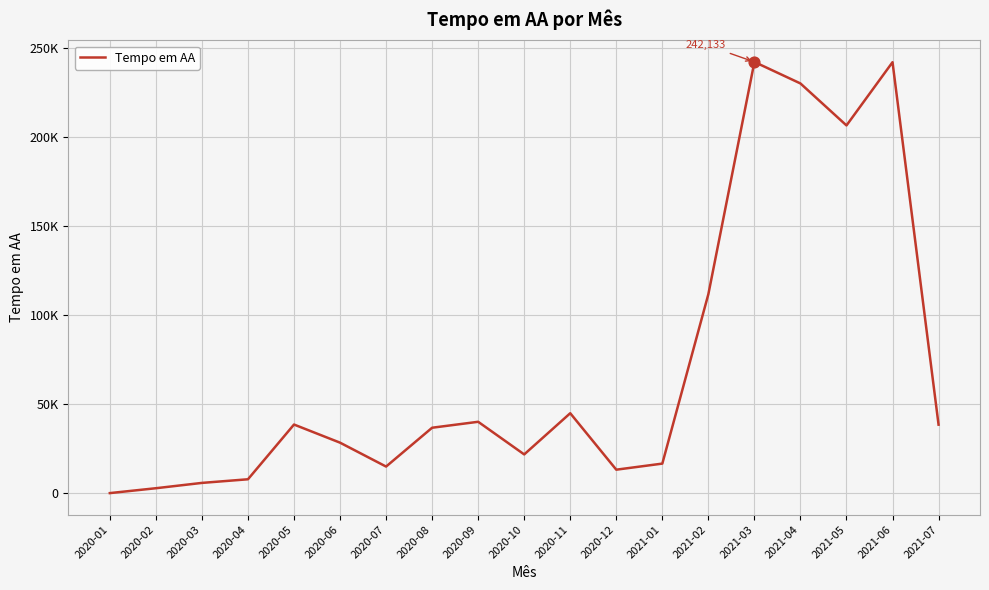

Is this an area chart (filled region under the line)?

No